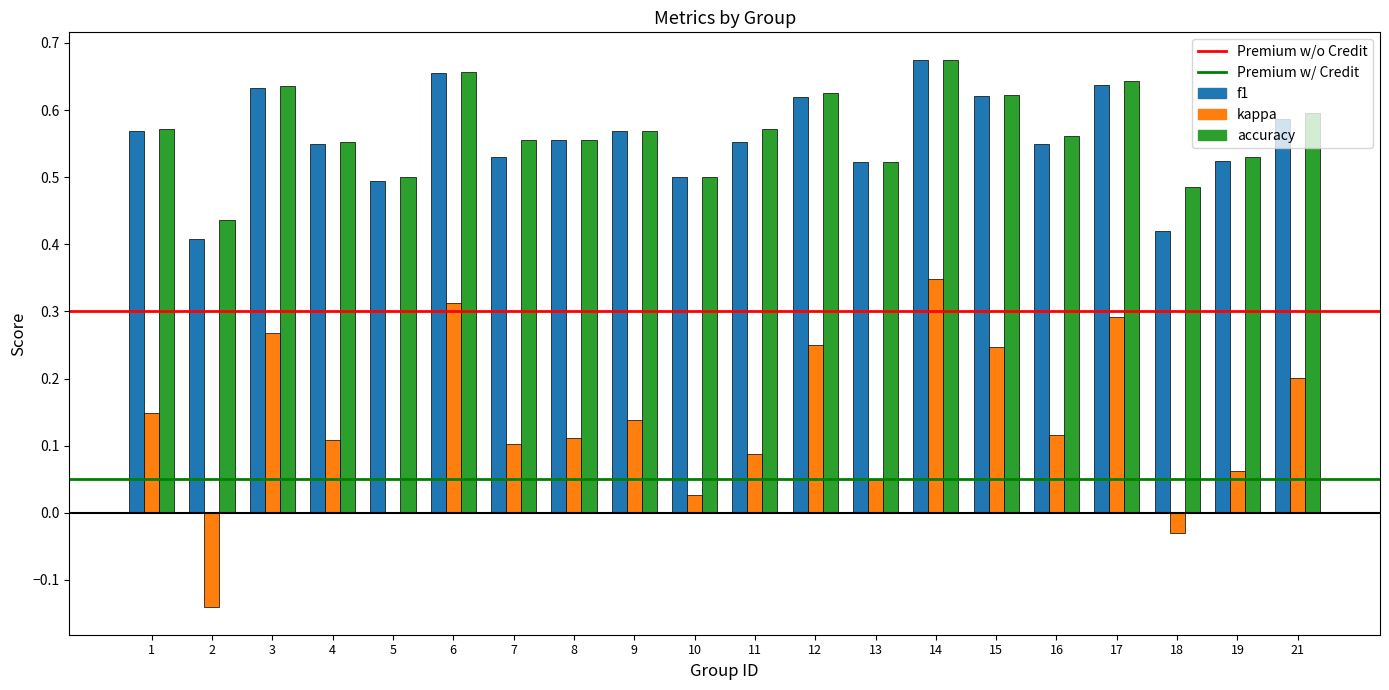

Which series changed the most between 2 and 12?

kappa